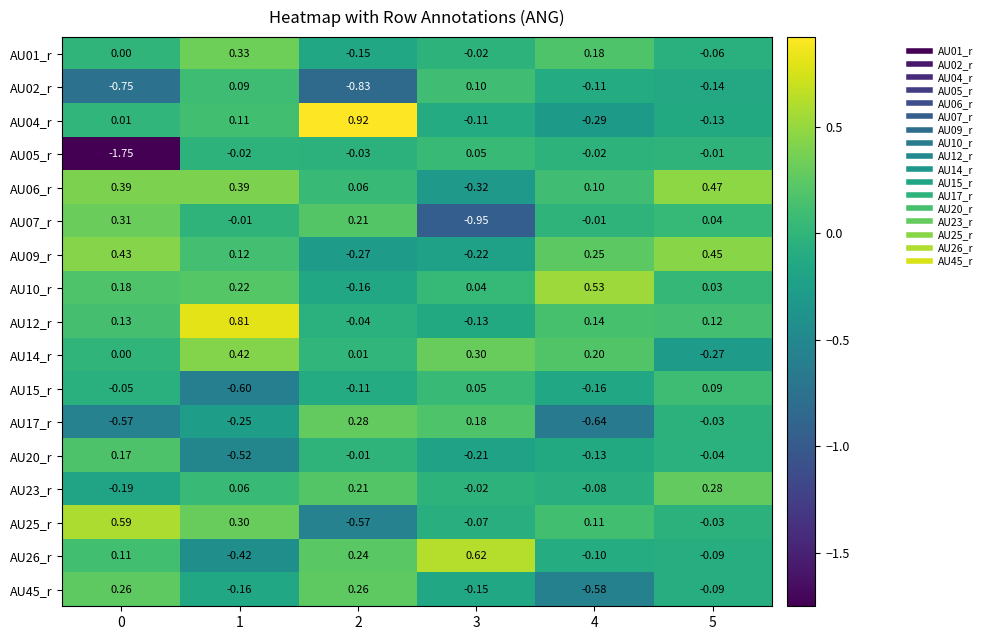

Reading left to right, what are all the values shown in this chart?

row_0: 0=0.0	1=0.3	2=-0.1	3=-0.0	4=0.2	5=-0.1
row_1: 0=-0.8	1=0.1	2=-0.8	3=0.1	4=-0.1	5=-0.1
row_2: 0=0.0	1=0.1	2=0.9	3=-0.1	4=-0.3	5=-0.1
row_3: 0=-1.8	1=-0.0	2=-0.0	3=0.1	4=-0.0	5=-0.0
row_4: 0=0.4	1=0.4	2=0.1	3=-0.3	4=0.1	5=0.5
row_5: 0=0.3	1=-0.0	2=0.2	3=-0.9	4=-0.0	5=0.0
row_6: 0=0.4	1=0.1	2=-0.3	3=-0.2	4=0.2	5=0.5
row_7: 0=0.2	1=0.2	2=-0.2	3=0.0	4=0.5	5=0.0
row_8: 0=0.1	1=0.8	2=-0.0	3=-0.1	4=0.1	5=0.1
row_9: 0=0.0	1=0.4	2=0.0	3=0.3	4=0.2	5=-0.3
row_10: 0=-0.1	1=-0.6	2=-0.1	3=0.1	4=-0.2	5=0.1
row_11: 0=-0.6	1=-0.2	2=0.3	3=0.2	4=-0.6	5=-0.0
row_12: 0=0.2	1=-0.5	2=-0.0	3=-0.2	4=-0.1	5=-0.0
row_13: 0=-0.2	1=0.1	2=0.2	3=-0.0	4=-0.1	5=0.3
row_14: 0=0.6	1=0.3	2=-0.6	3=-0.1	4=0.1	5=-0.0
row_15: 0=0.1	1=-0.4	2=0.2	3=0.6	4=-0.1	5=-0.1
row_16: 0=0.3	1=-0.2	2=0.3	3=-0.1	4=-0.6	5=-0.1